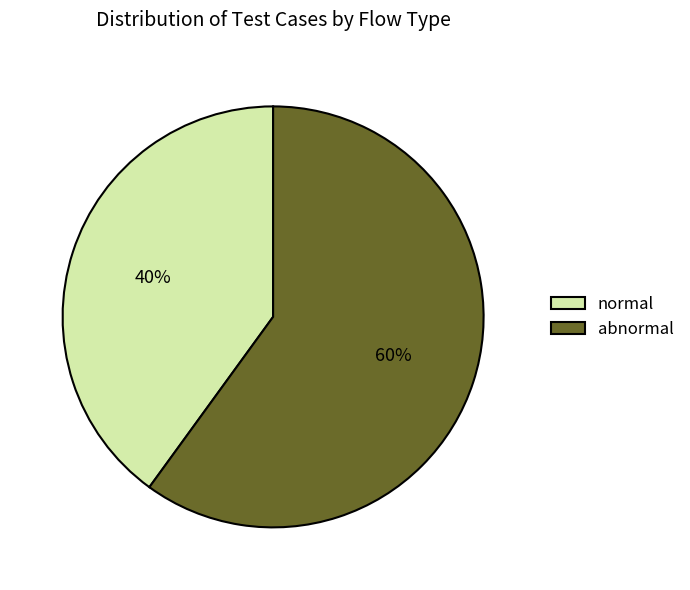

Which slice represents more than half of the pie?

abnormal